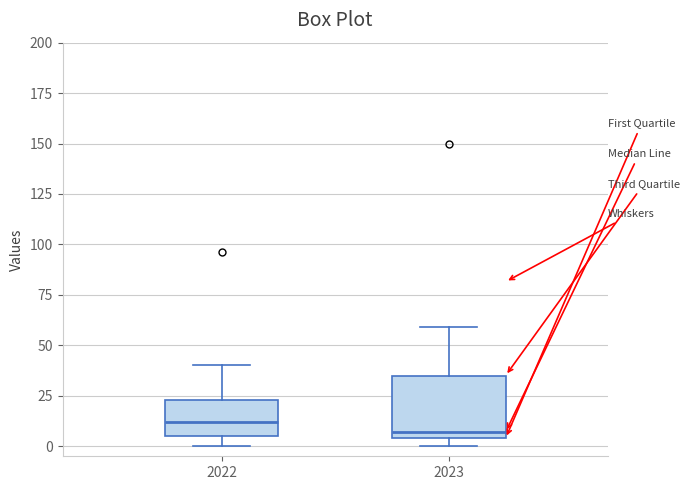

Comparing the boxes themselves (not the whiskers), which one is the tallest?

2023